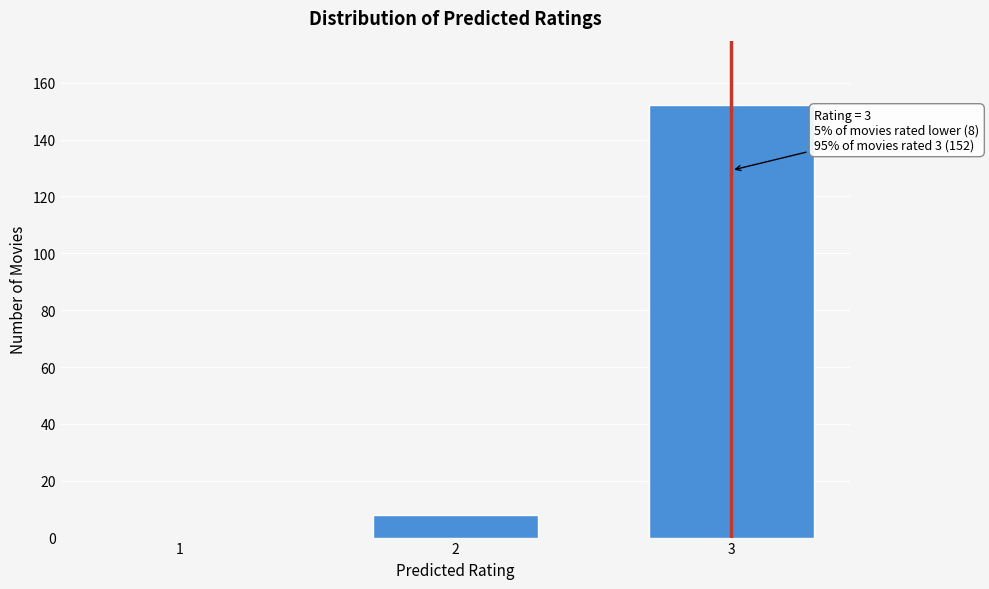

Reading left to right, transcribe all the data shown in this chart.

1=0	2=8	3=152